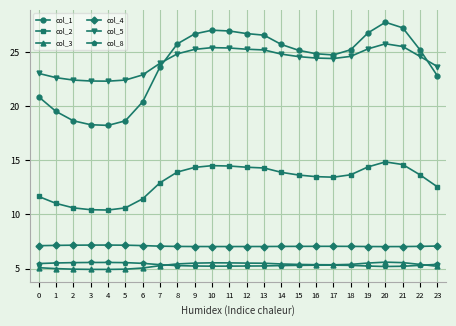

What is the total value across all series at 14?

82.2